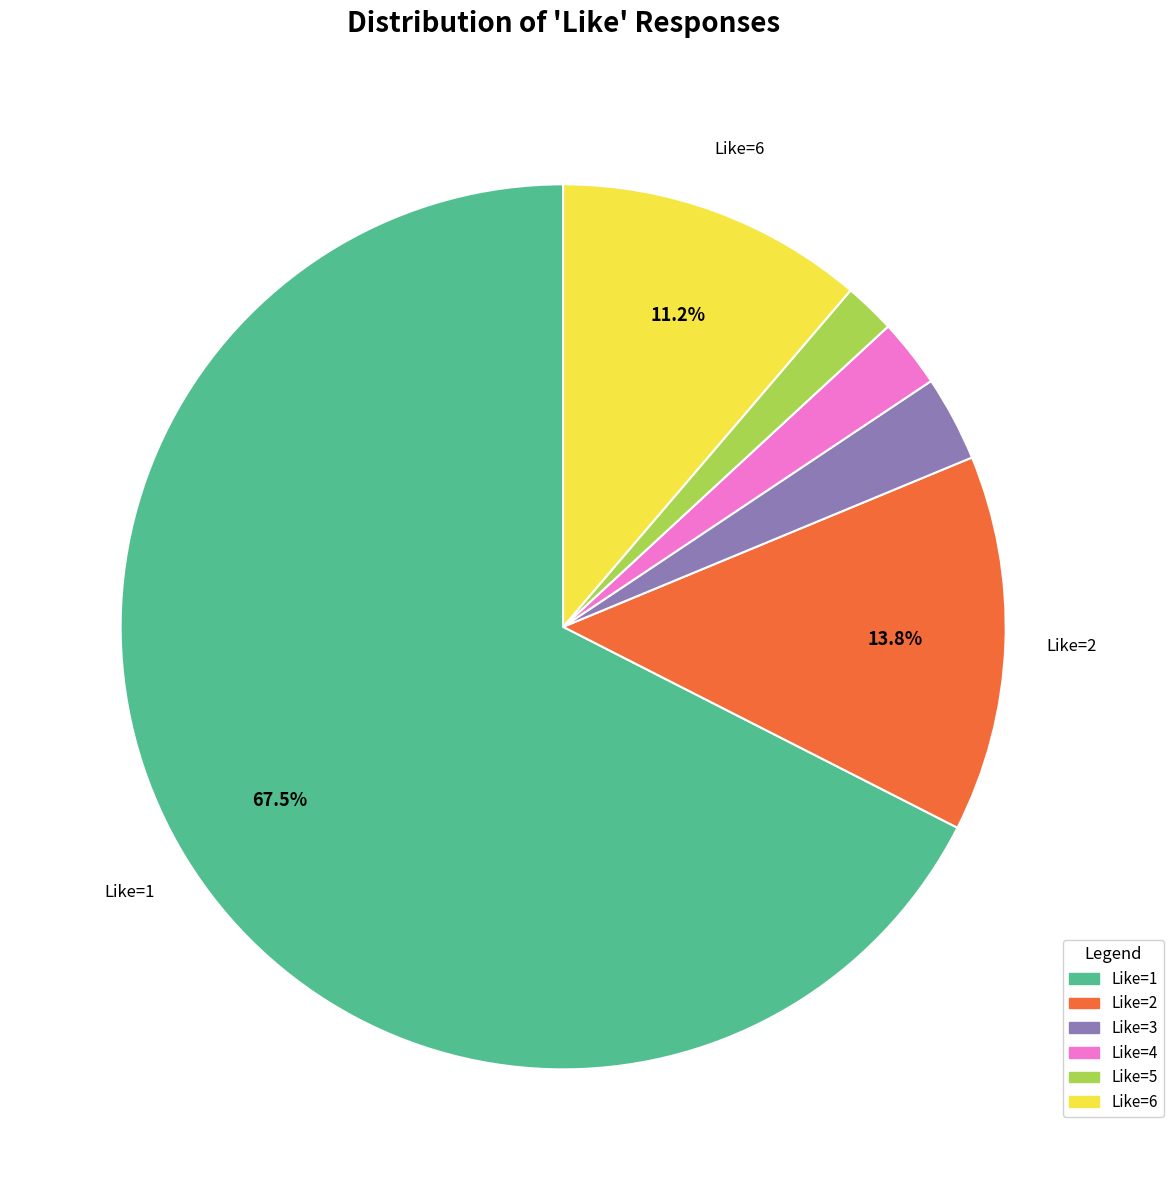

To the nearest percent, what is the difference between the Like=4 and Like=3 slice percentages?

1%